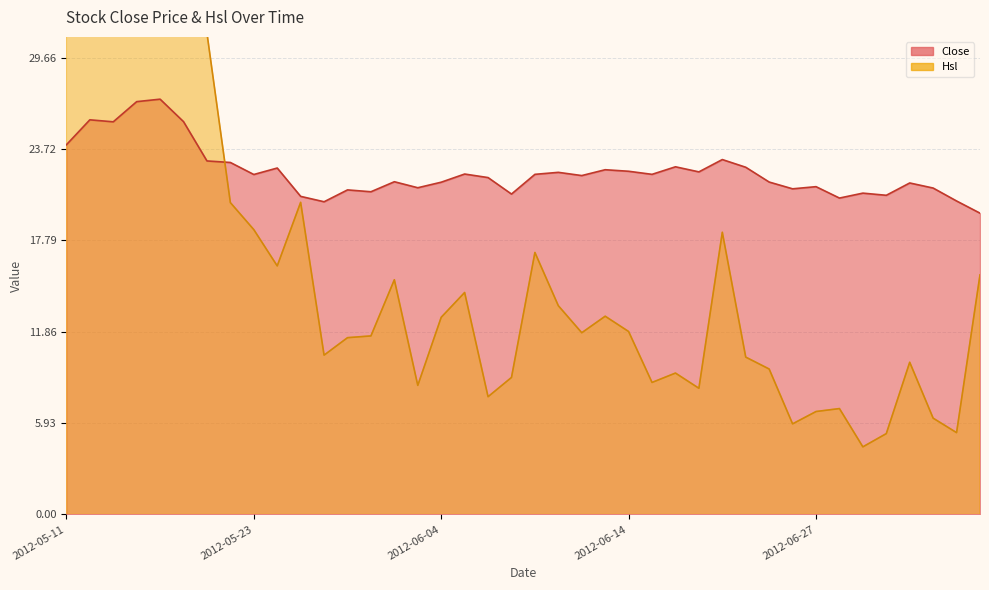

What is the total value across all series at 2012-06-12?

33.8